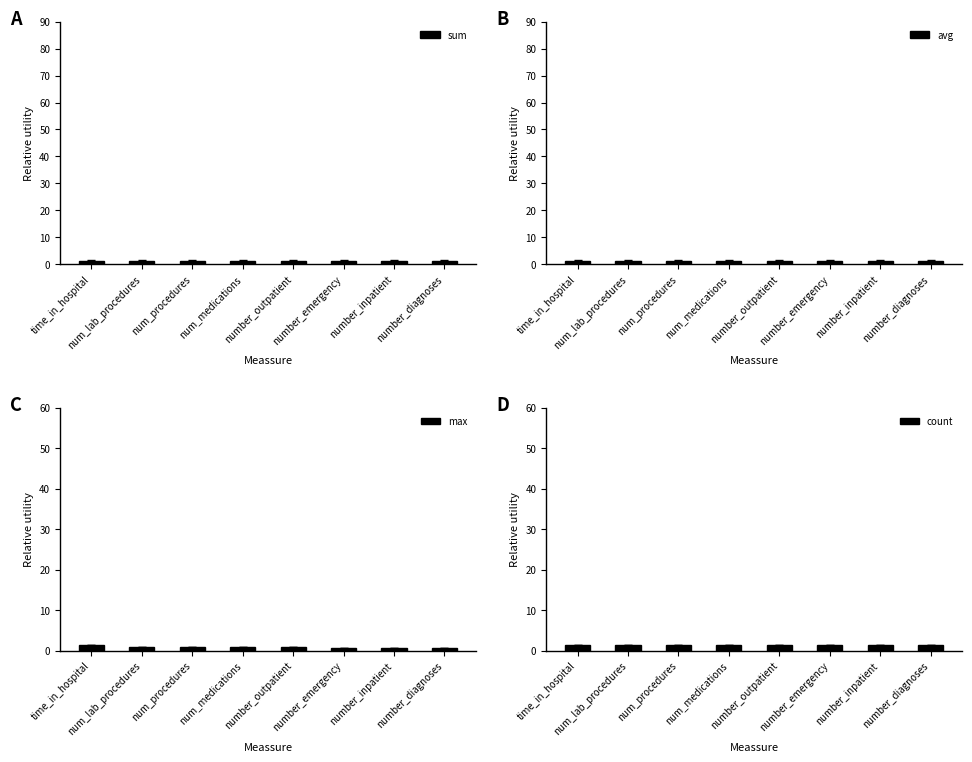

Reading left to right, extract all data points from this chart.

sum: 1.4	1.4	1.4	1.4	1.4	1.4	1.4	1.4
avg: 1.4	1.4	1.4	1.4	1.4	1.4	1.4	1.4
max: 1.4	0.9	0.9	0.9	0.8	0.7	0.6	0.6
count: 1.4	1.4	1.4	1.4	1.4	1.4	1.4	1.4